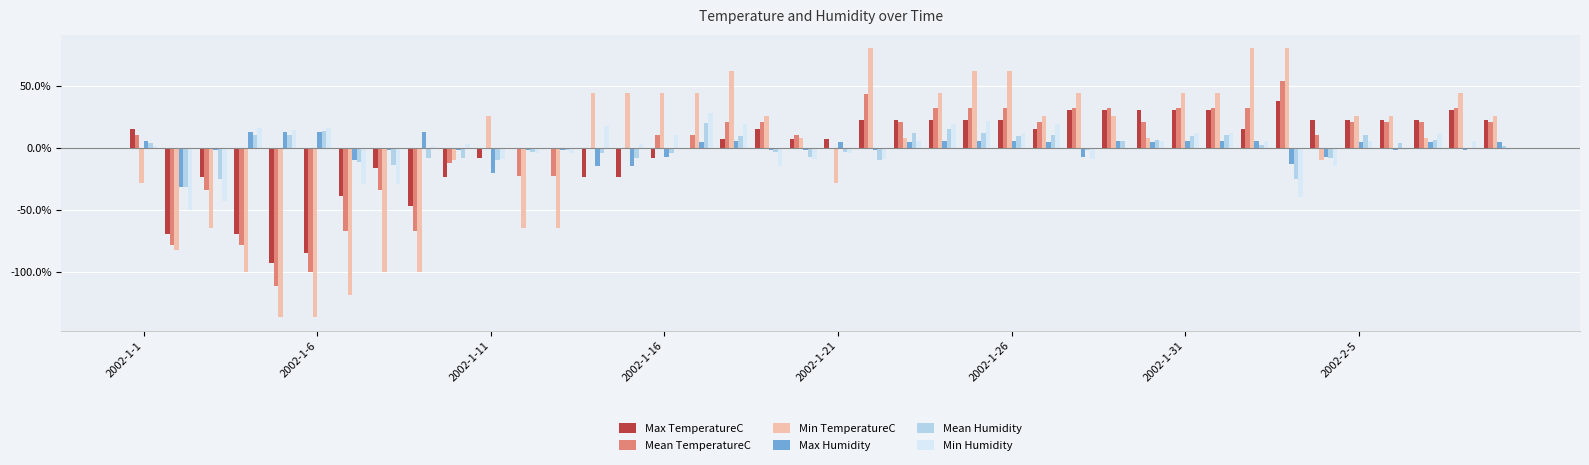

What is the greatest value displayed?

80.2